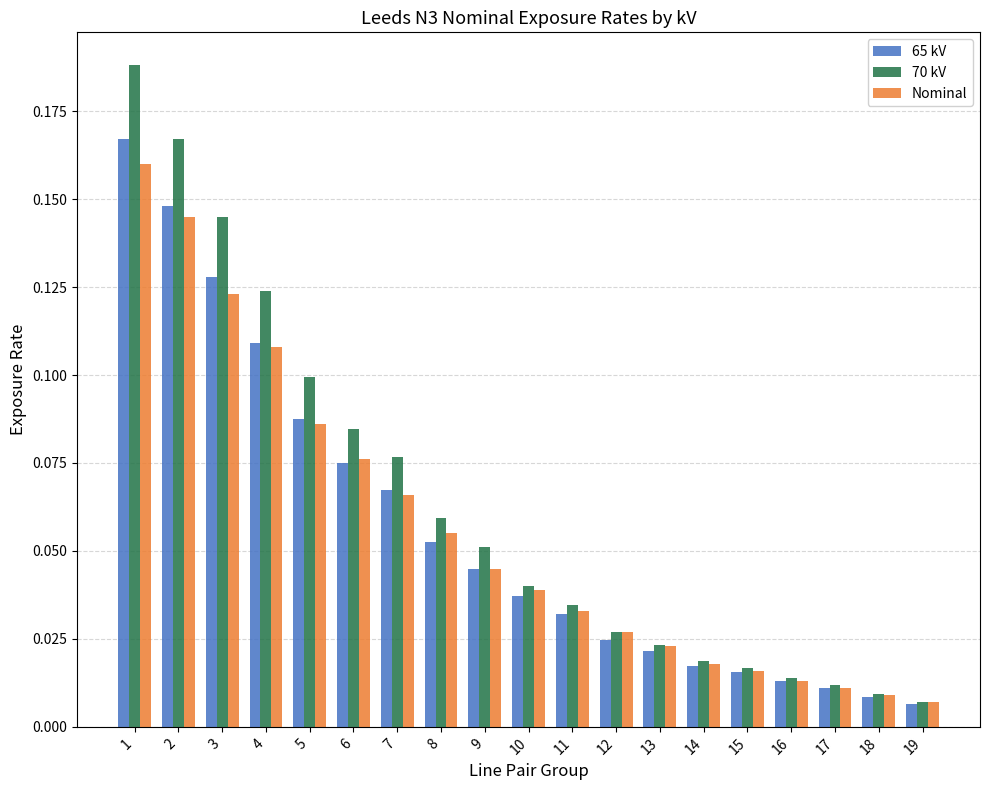

The 70 kV series shows 0.2 at 3. True or false?

False